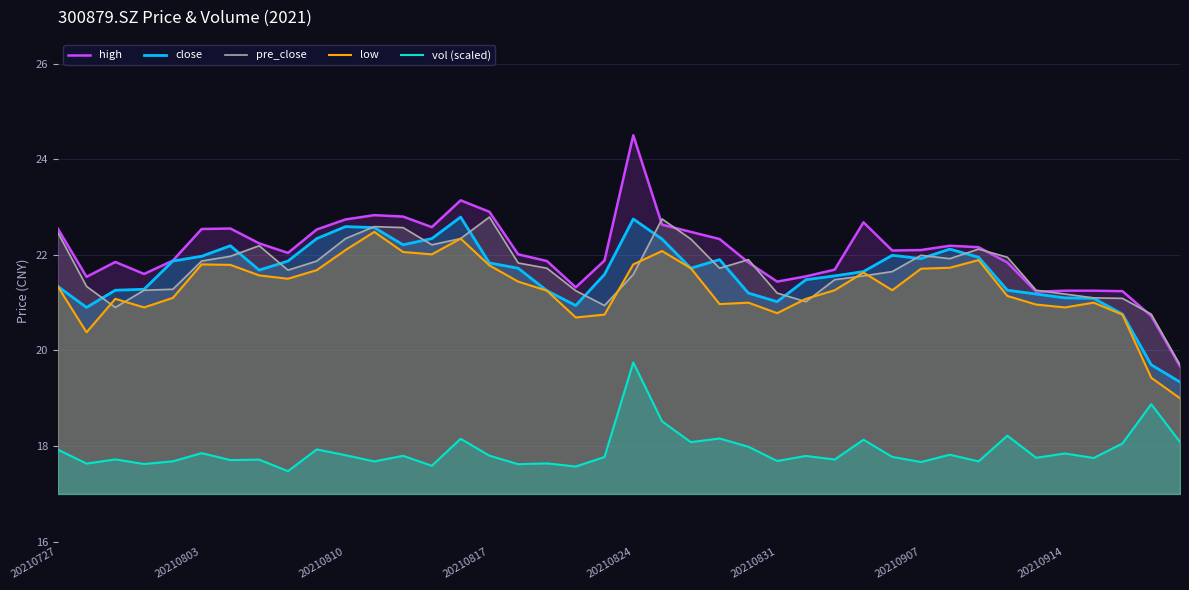

At how many categories does at least one series exceed 19?

40